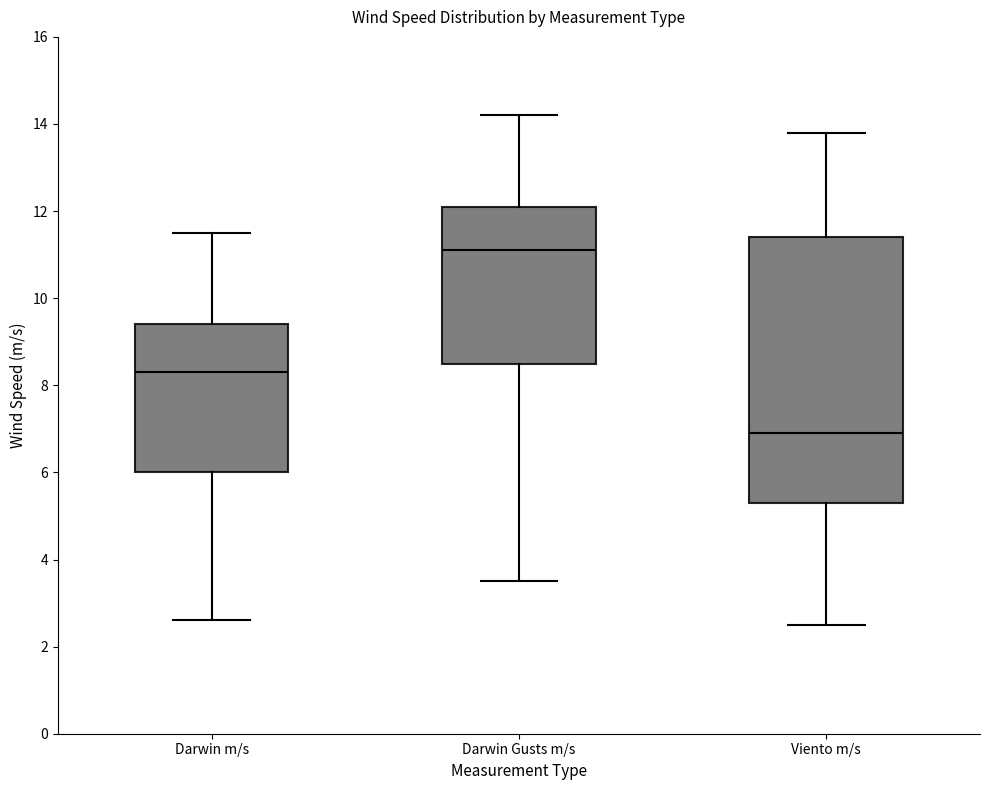

Reading left to right, read every box against the y-axis: the position of its median line, the range the box covers, and the ends of its whiskers. The values are not printed on the chart, so give them approximately, as read against the axis.

Darwin m/s: median 8.4, box 6.0 to 9.4, whiskers 2.6 to 11.6
Darwin Gusts m/s: median 11.2, box 8.6 to 12.2, whiskers 3.6 to 14.2
Viento m/s: median 7.0, box 5.4 to 11.4, whiskers 2.6 to 13.8